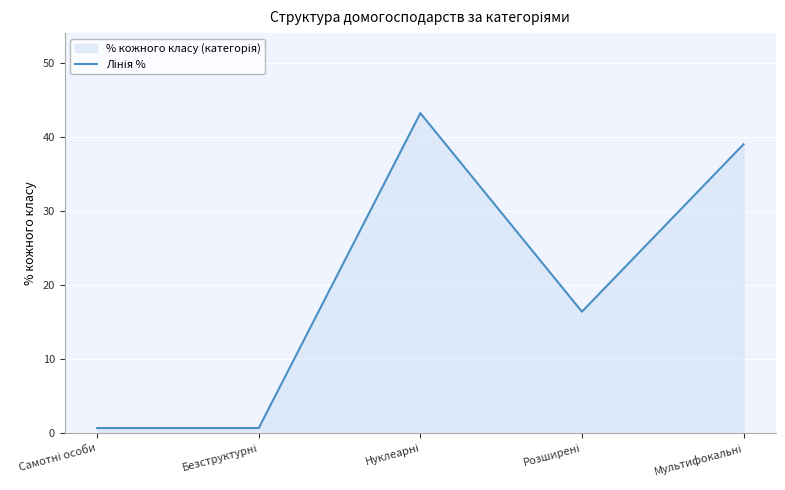

What is the value of the 4th point from the left?

16.4